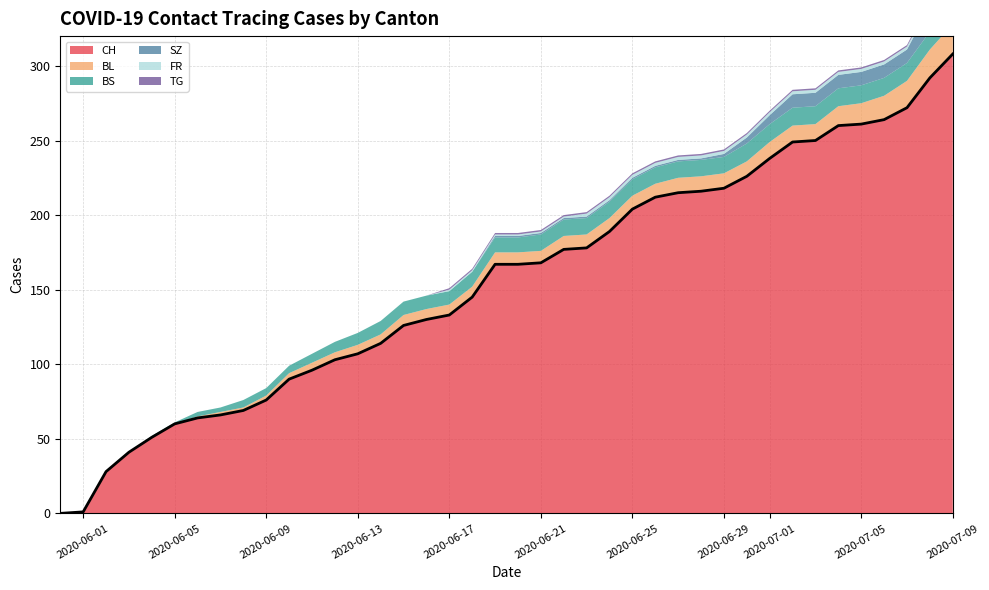

True or false: FR and SZ cross at least once.

False